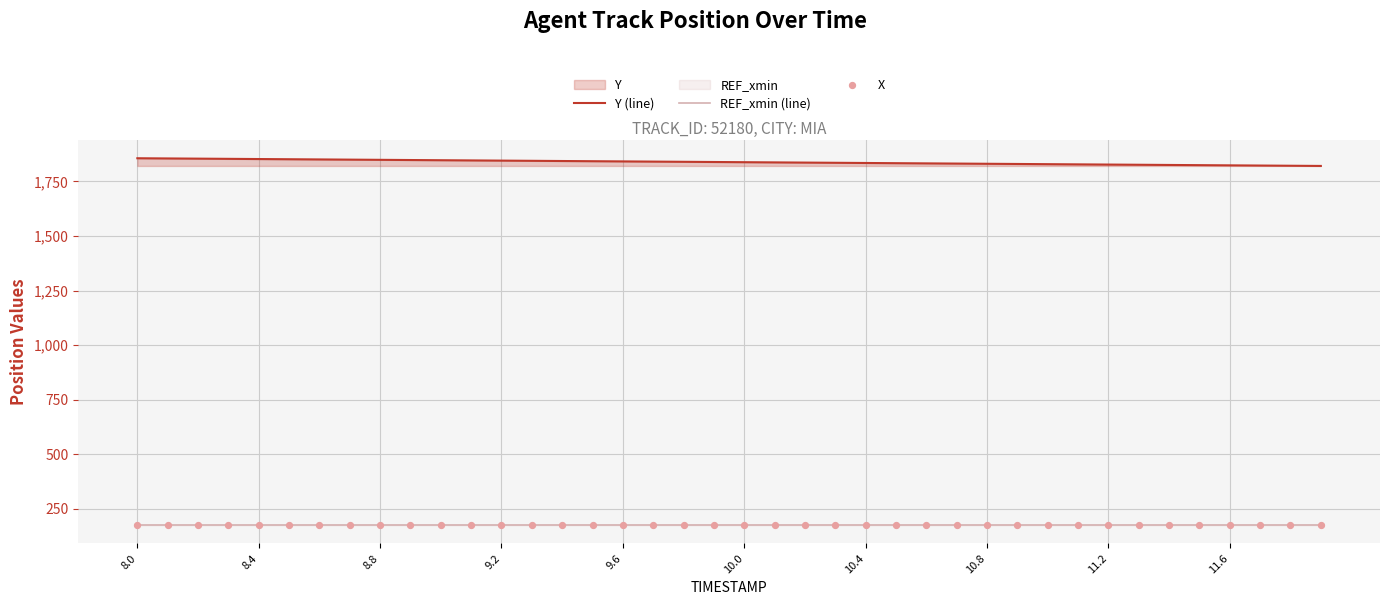

Which series reaches the maximum Y coordinate?

Y (line)